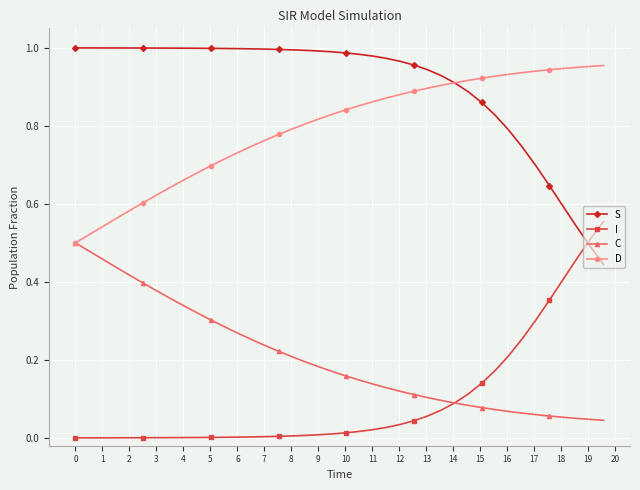

Which series has the largest total across all categories?

S